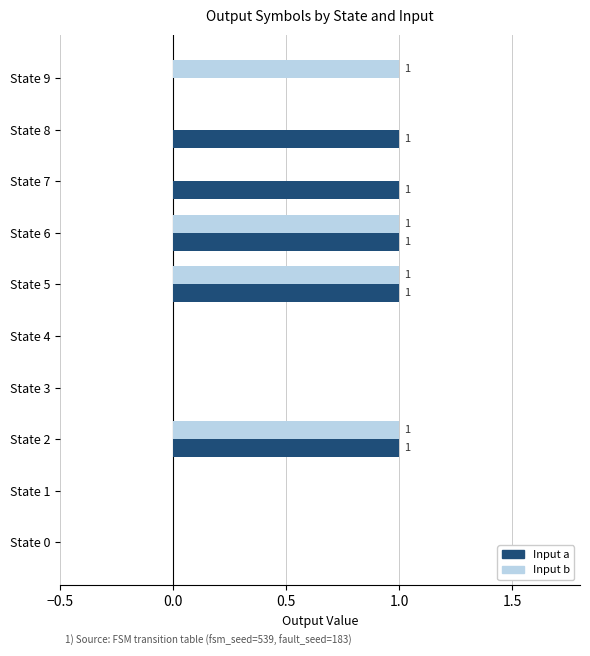

Count the Input a values in the range 0 to 1.

10